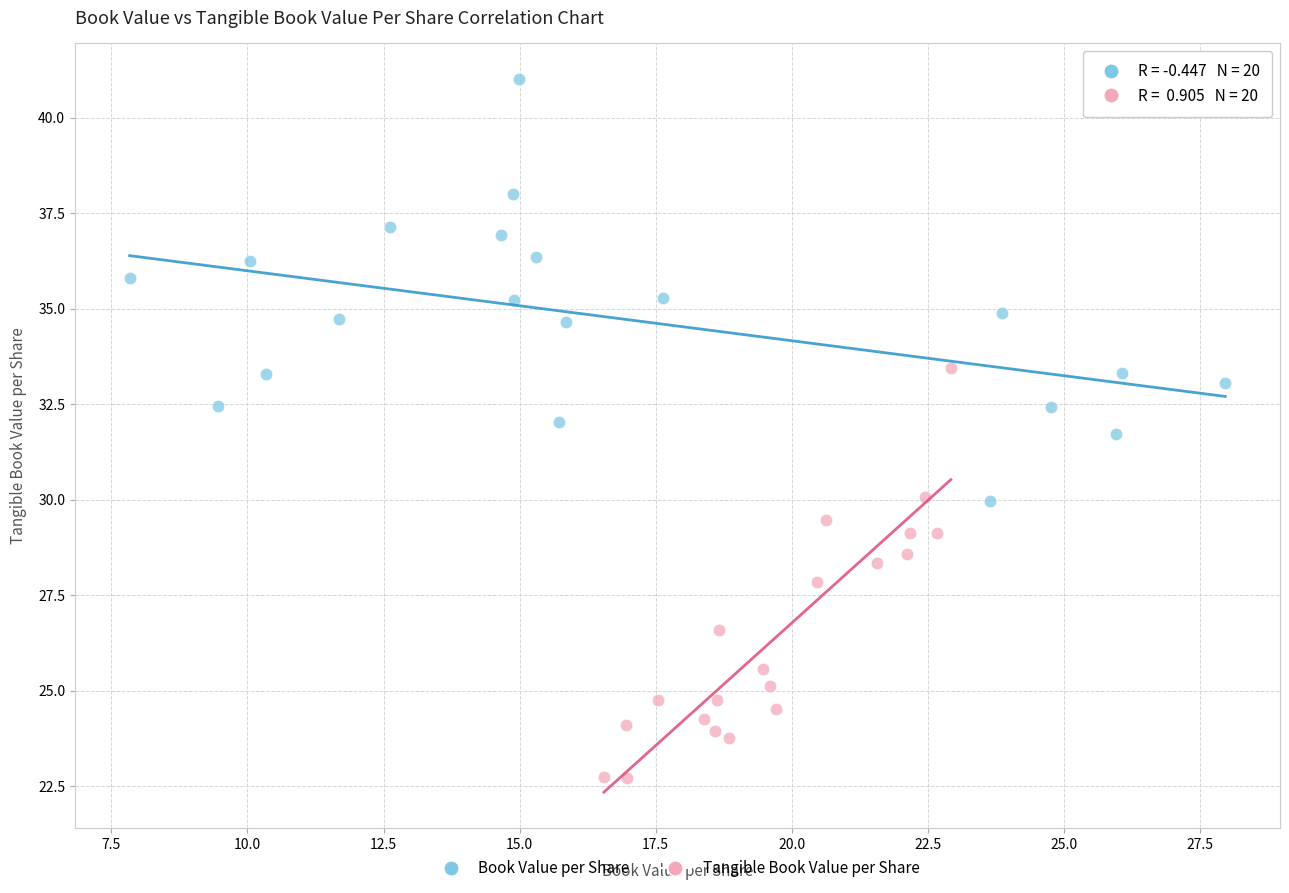

Which series has the largest Y range (max minus min)?

Book Value per Share